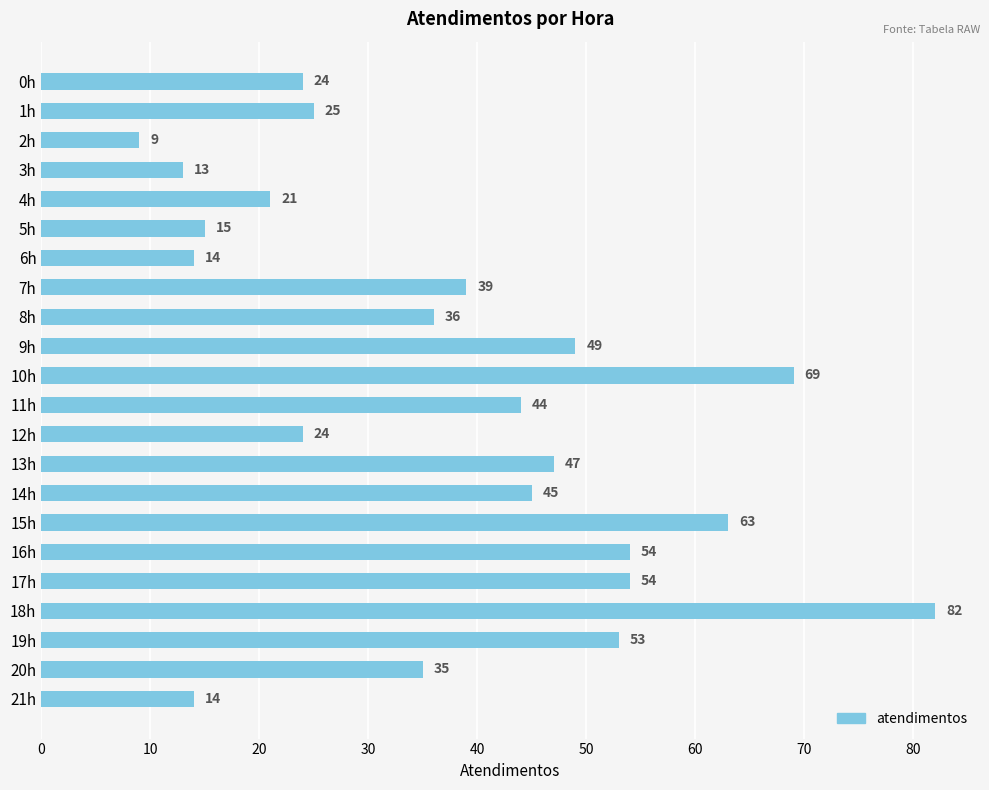

Are the bars grouped side by side (vs. stacked)?

No